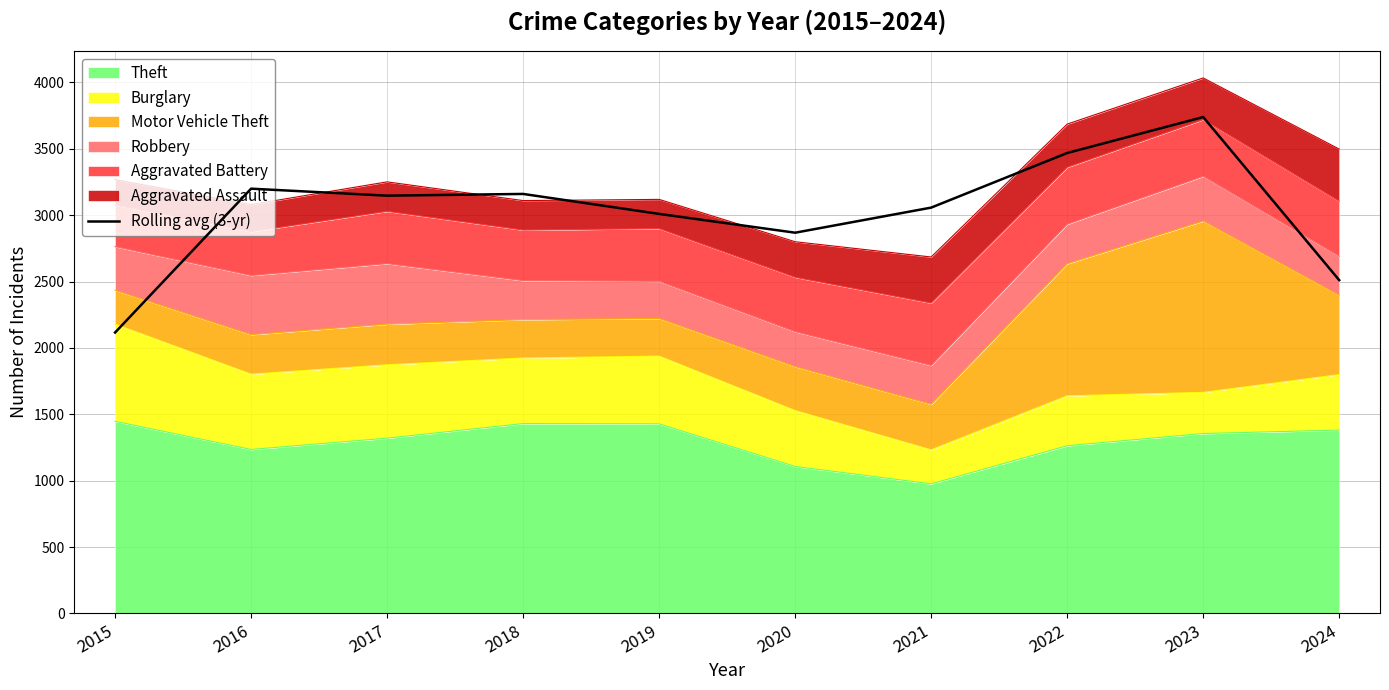

Rank the categories by value from lowest to highest.

2015, 2024, 2020, 2019, 2021, 2017, 2018, 2016, 2022, 2023